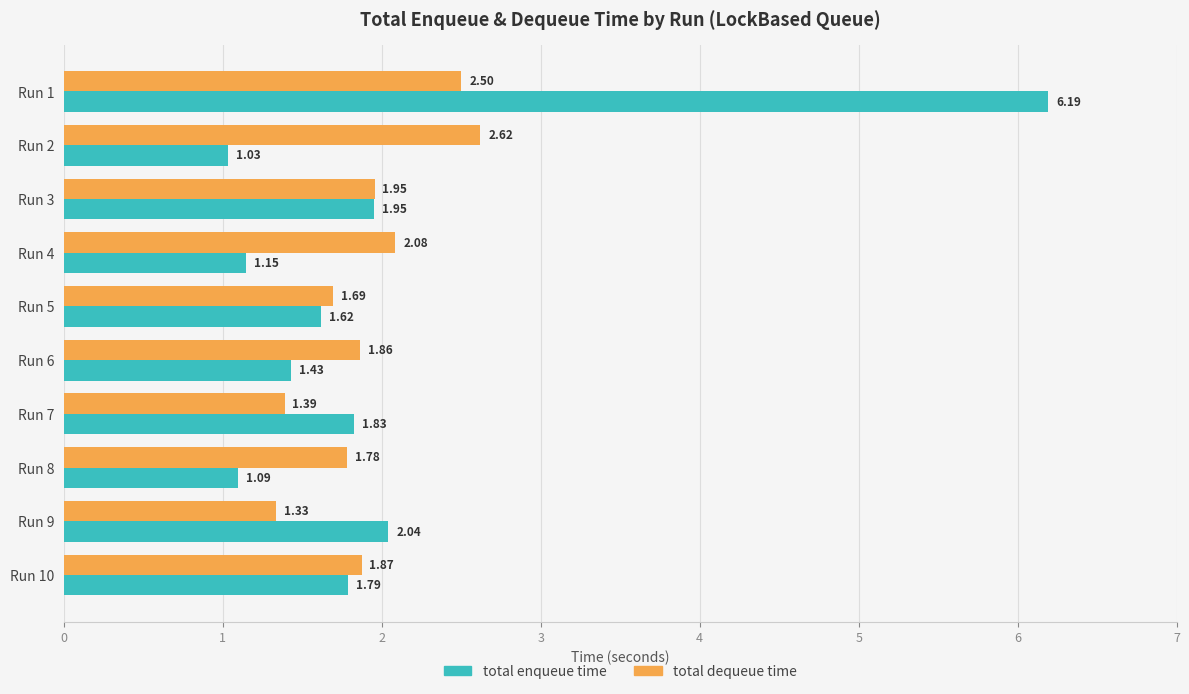

What is the total value across all series at Run 6?

3.3